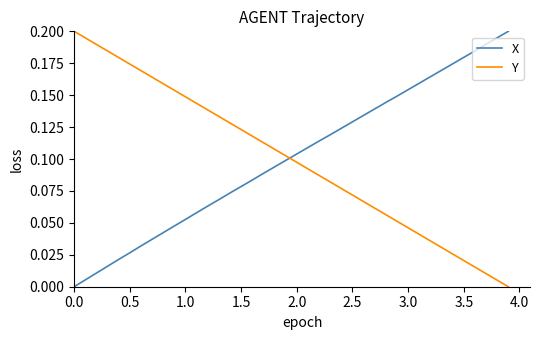

How many intersections are there between X and Y?

1